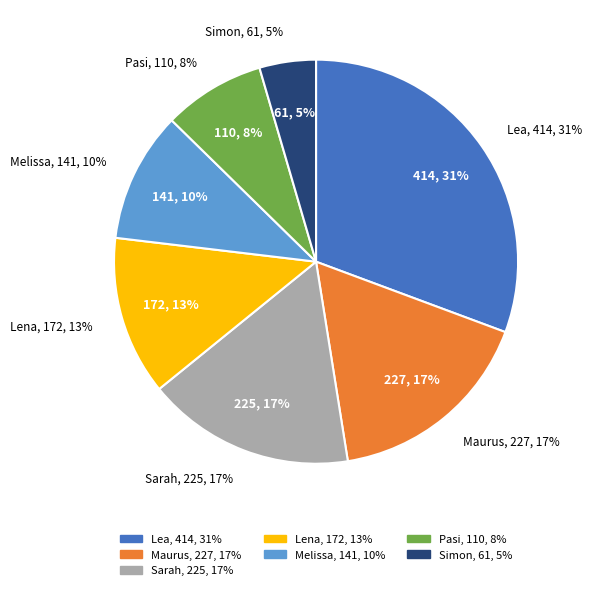

Which category has the smallest portion of the pie?

Simon